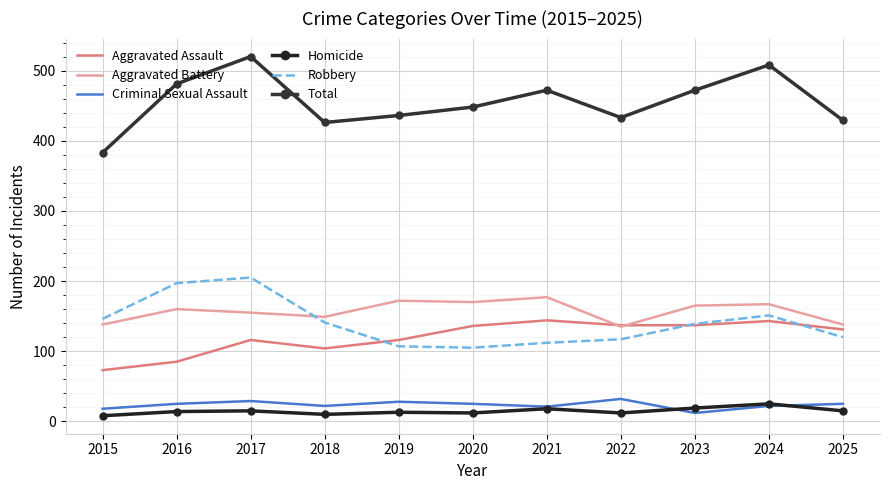

What is the difference between the second highest and second lowest values in the Aggravated Assault series?

58